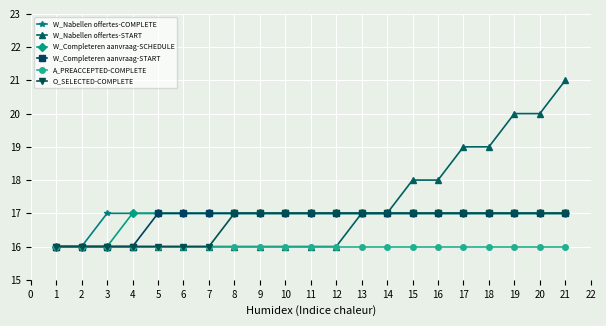

Which series has the largest range (max minus min)?

W_Nabellen offertes-START